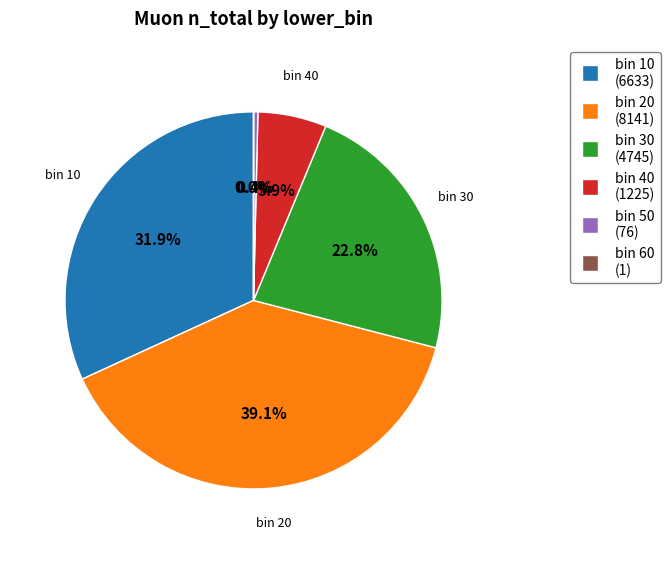

Is there a majority slice in this chart?

No